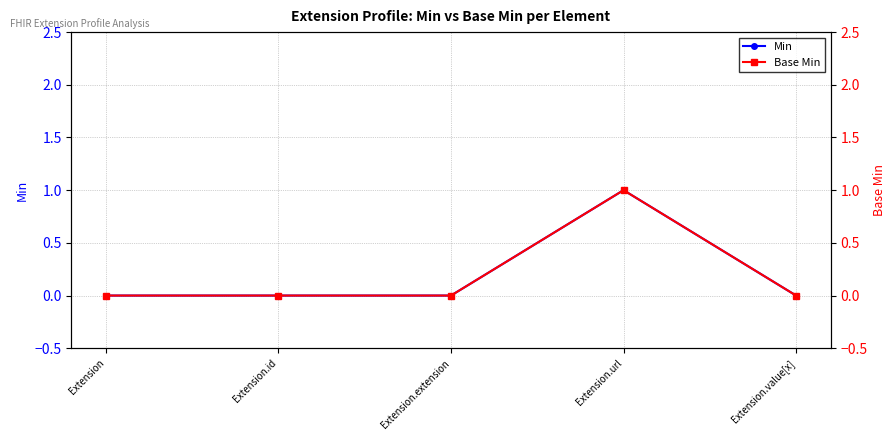

True or false: Base Min has a value of 0 at Extension.id.

False